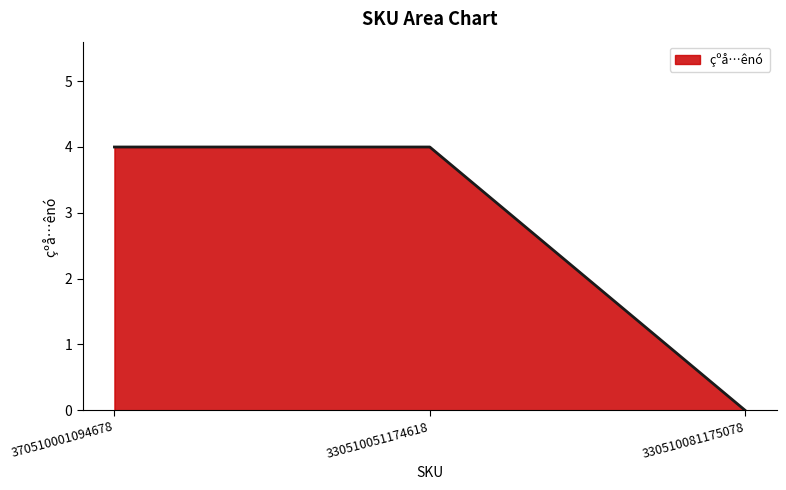

Is it true that the value at 370510001094678 is 4?

True